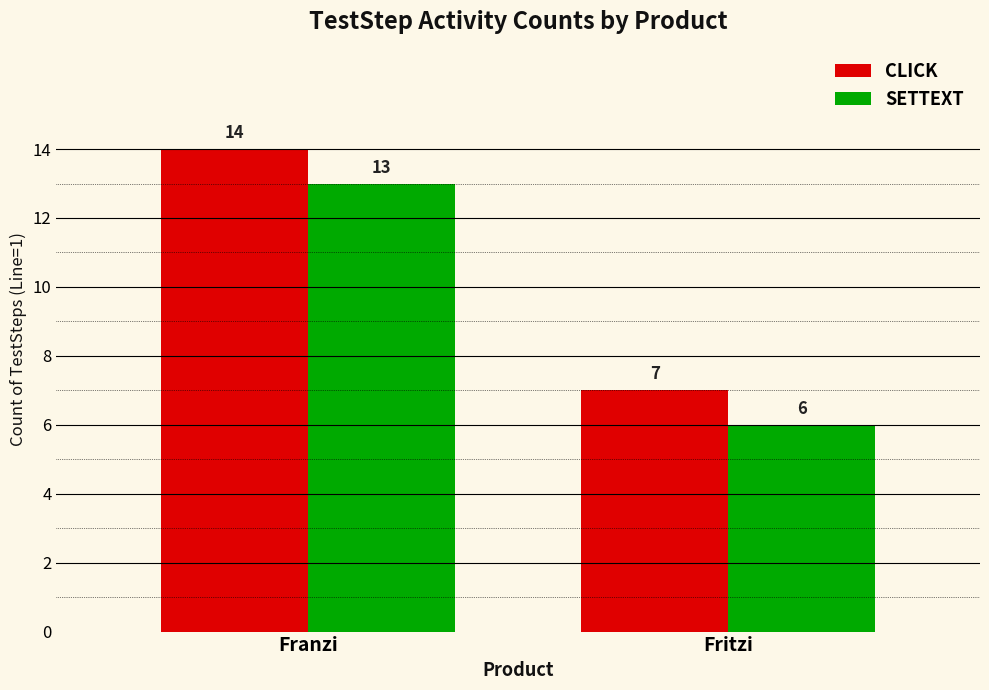

Reading left to right, what are all the values shown in this chart?

CLICK: Franzi=14	Fritzi=7
SETTEXT: Franzi=13	Fritzi=6